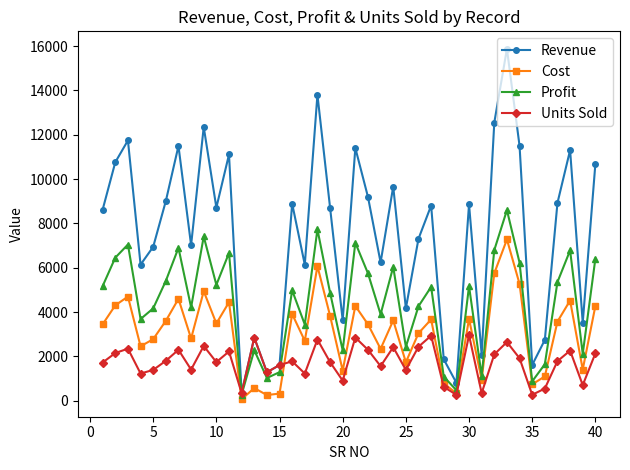

How many interior local peaks does the Units Sold series have?

13